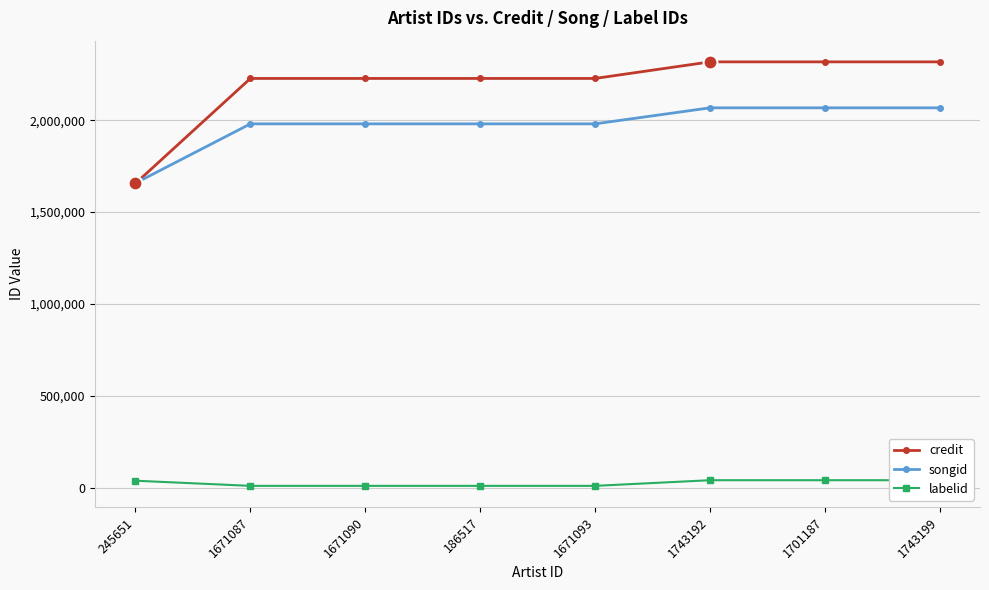

Which category has the lowest value in the songid series?

245651